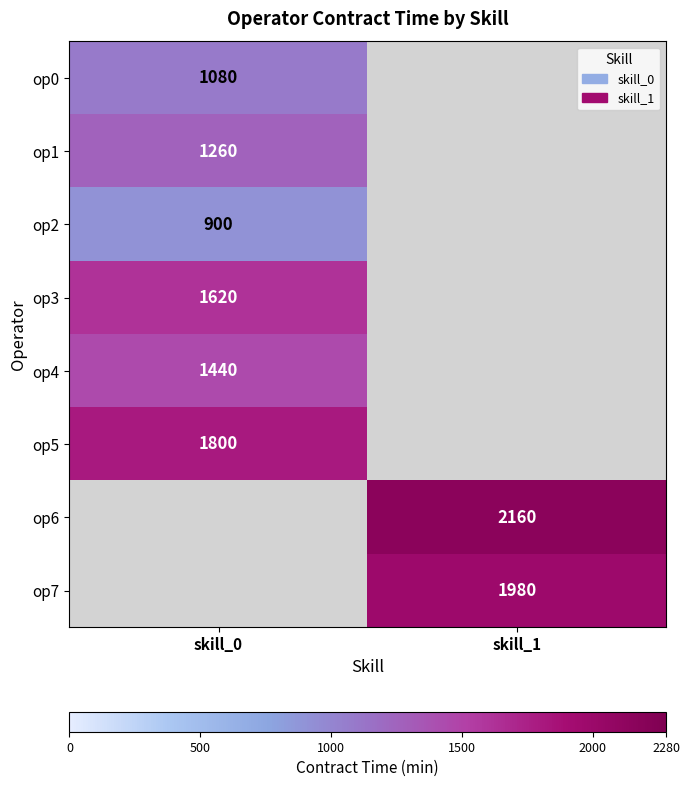

The value of op3 at skill_0 is 2518. True or false?

False